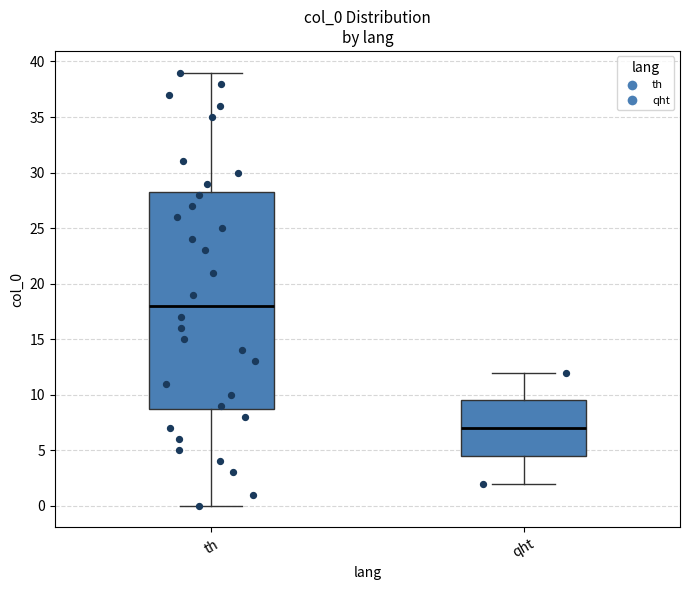

Comparing the boxes themselves (not the whiskers), which one is the tallest?

th